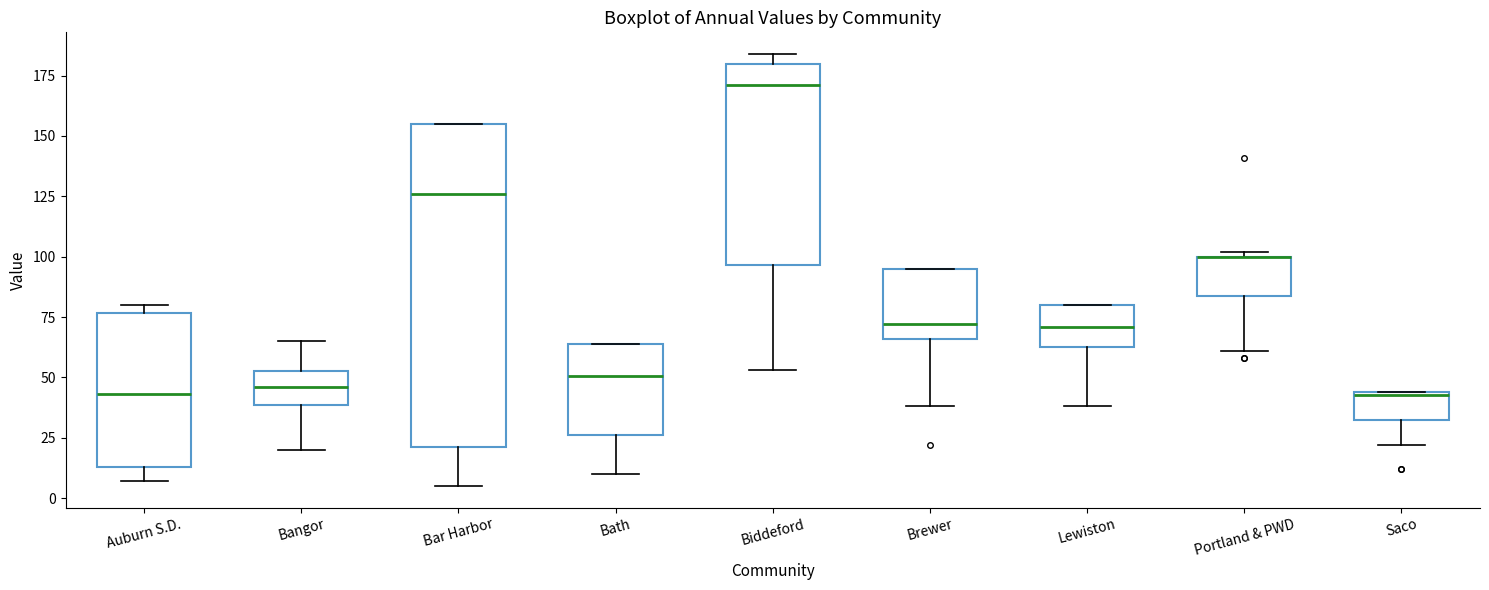

Reading left to right, read every box against the y-axis: the position of its median line, the range the box covers, and the ends of its whiskers. The values are not printed on the chart, so give them approximately, as read against the axis.

Auburn S.D.: median 45, box 15 to 75, whiskers 5 to 80
Bangor: median 45, box 40 to 55, whiskers 20 to 65
Bar Harbor: median 125, box 20 to 155, whiskers 5 to 155
Bath: median 50, box 25 to 65, whiskers 10 to 65
Biddeford: median 170, box 95 to 180, whiskers 55 to 185
Brewer: median 70, box 65 to 95, whiskers 40 to 95
Lewiston: median 70, box 65 to 80, whiskers 40 to 80
Portland & PWD: median 100 (drawn on the box's upper edge), box 85 to 100, whiskers 60 to 100 (just above the box's upper edge)
Saco: median 45, box 30 to 45, whiskers 20 to 45